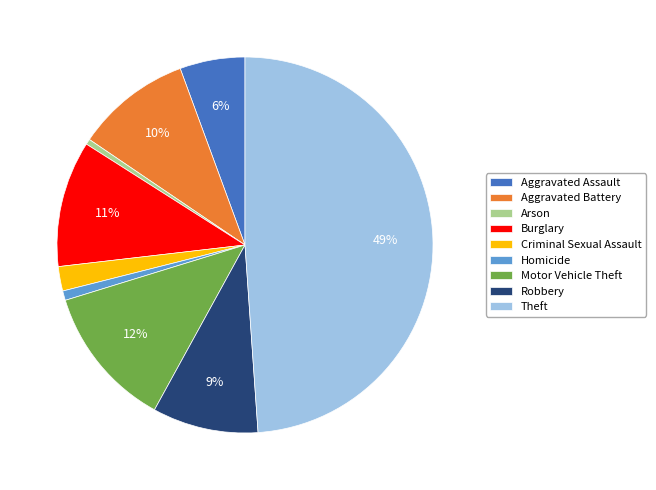

The Aggravated Battery slice represents 10% of the pie. True or false?

True